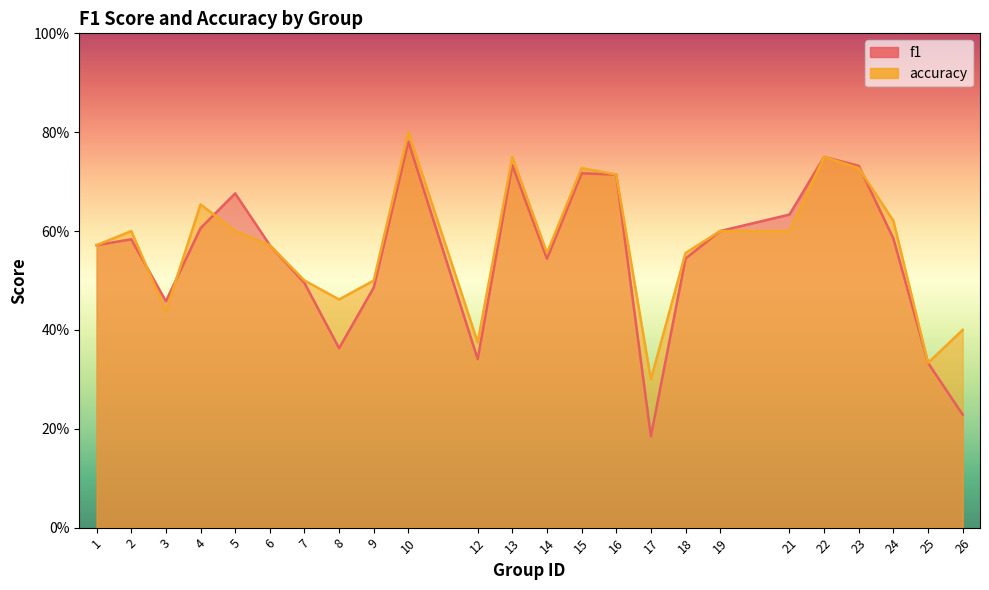

Between which two adjacent categories do f1 and accuracy first intersect?

2 and 3